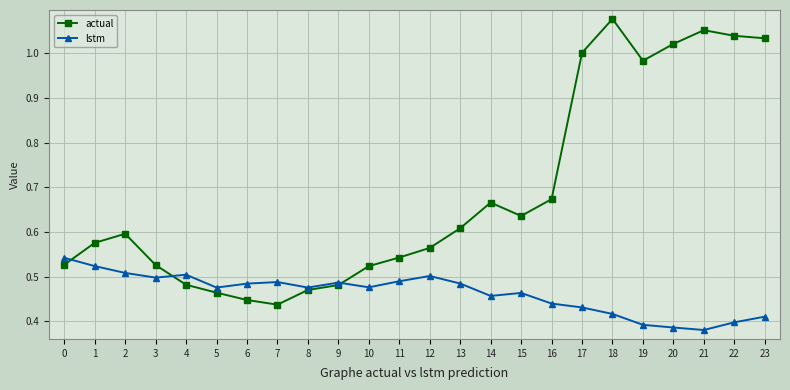

The actual series shows 1.8 at 23. True or false?

False